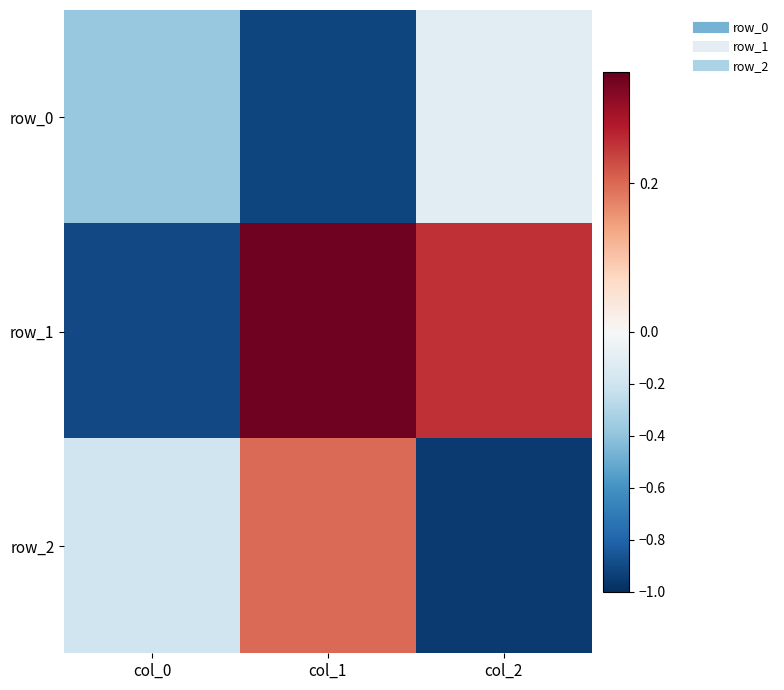

List the series in order of their peak value, highest first.

row_1, row_2, row_0